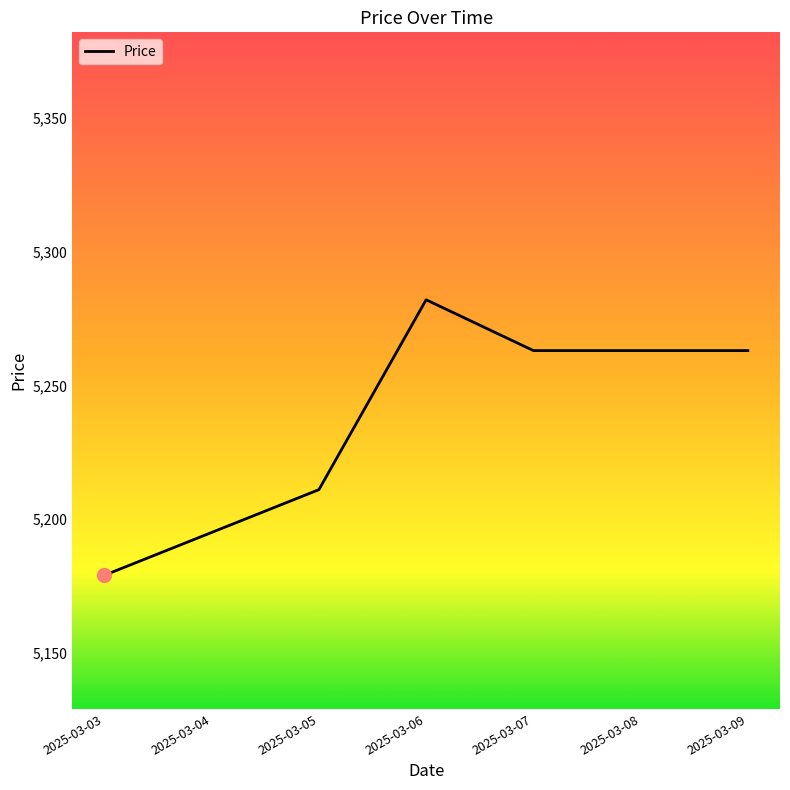

True or false: the data shows 5211 at 2025-03-05.

True